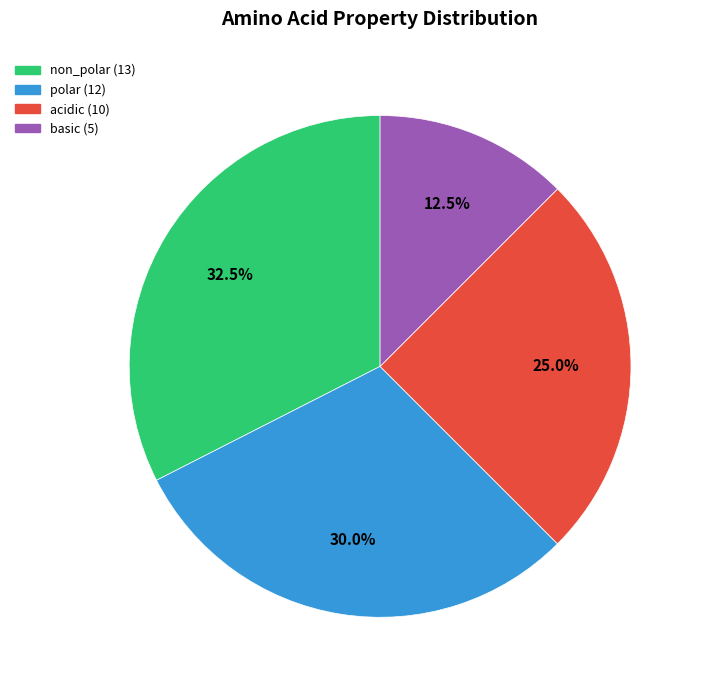

Is non_polar the majority of the pie?

No